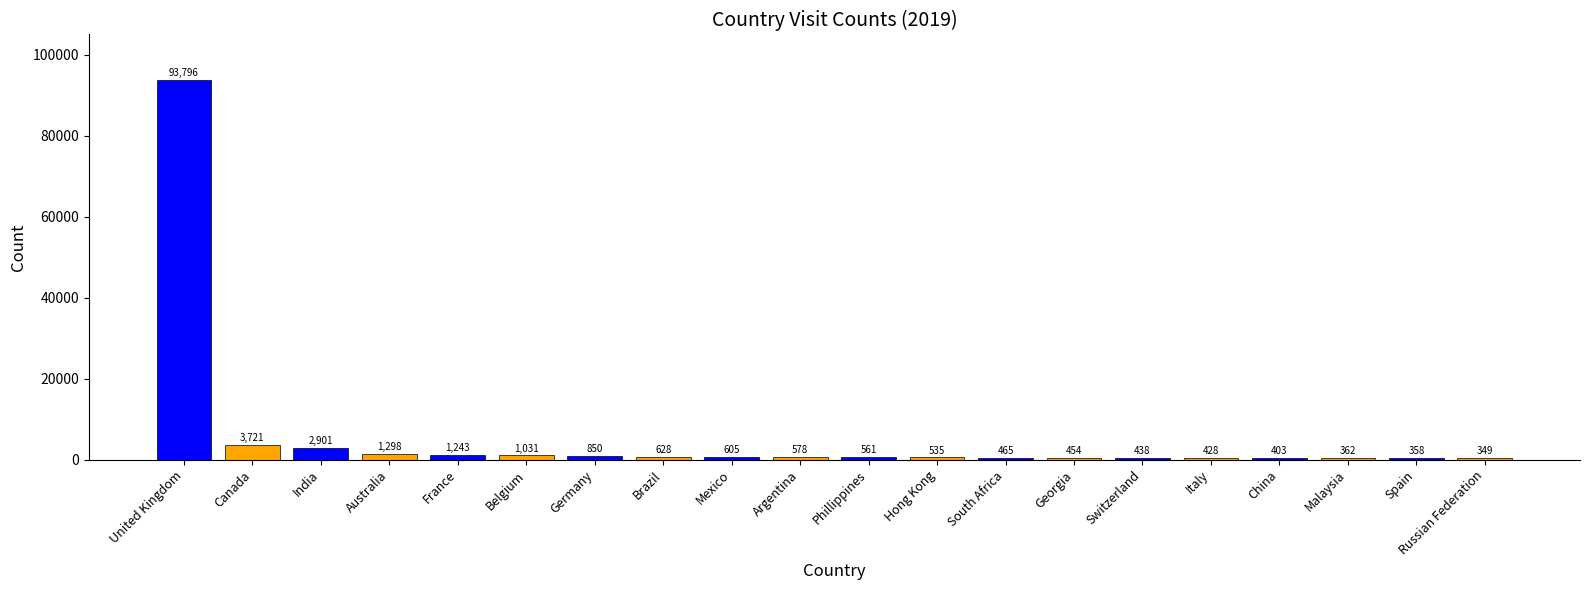

What is the sum of the values at Argentina and Mexico?

1183